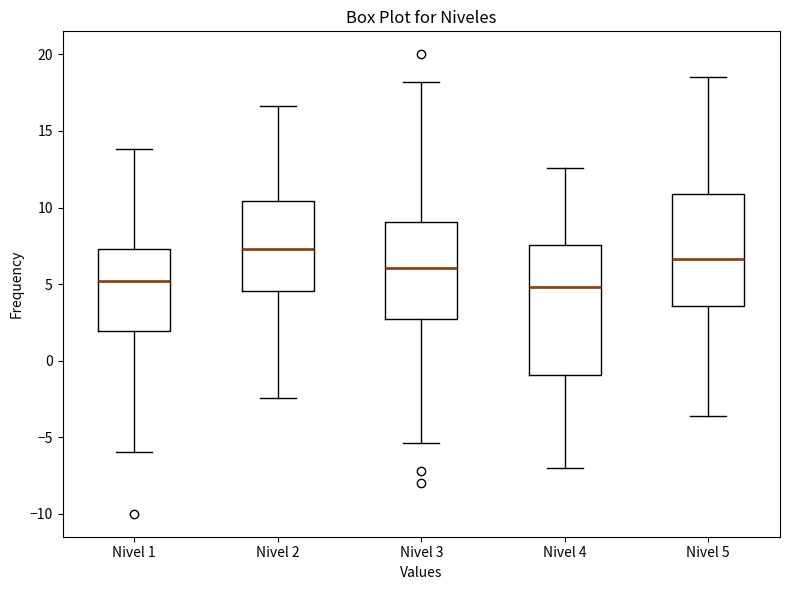

Reading left to right, transcribe this box plot: for each box, give where its median line is, the range the box spans, and where its two whiskers end, as read against the y-axis. The values are not printed on the chart, so give them approximately, as read against the axis.

Nivel 1: median 5.0, box 2.0 to 7.5, whiskers -6.0 to 14.0
Nivel 2: median 7.5, box 4.5 to 10.5, whiskers -2.5 to 16.5
Nivel 3: median 6.0, box 2.5 to 9.0, whiskers -5.5 to 18.0
Nivel 4: median 5.0, box -1.0 to 7.5, whiskers -7.0 to 12.5
Nivel 5: median 6.5, box 3.5 to 11.0, whiskers -3.5 to 18.5